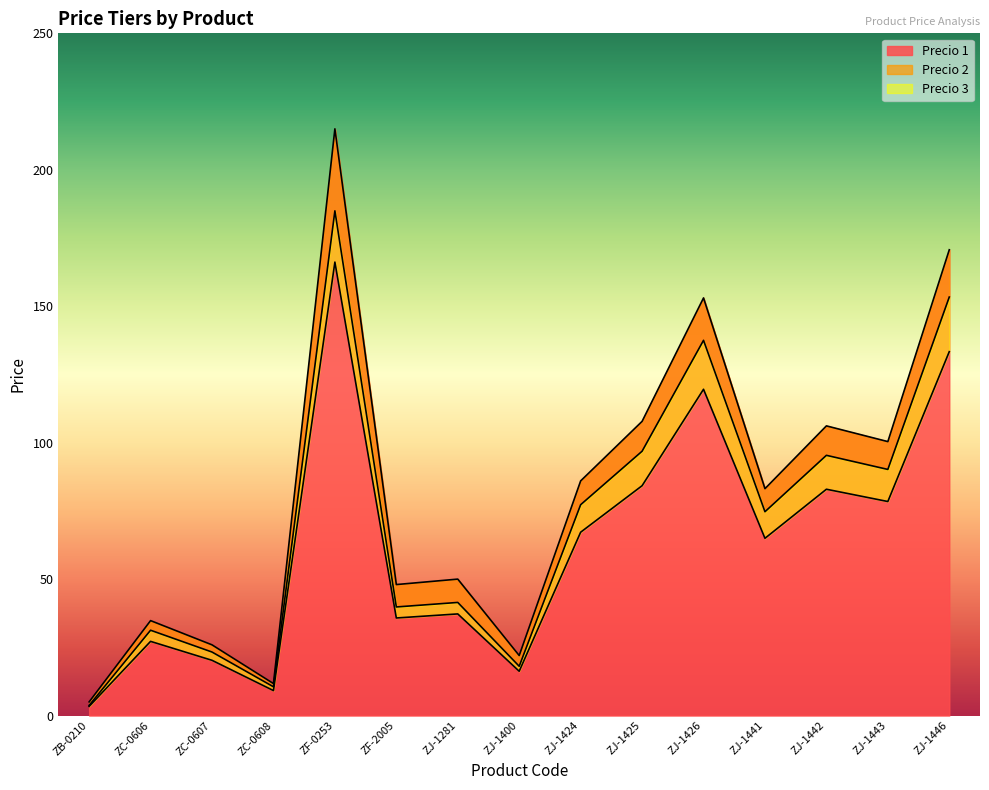

True or false: Precio 1 has a value of 5.0 at ZB-0210.

True